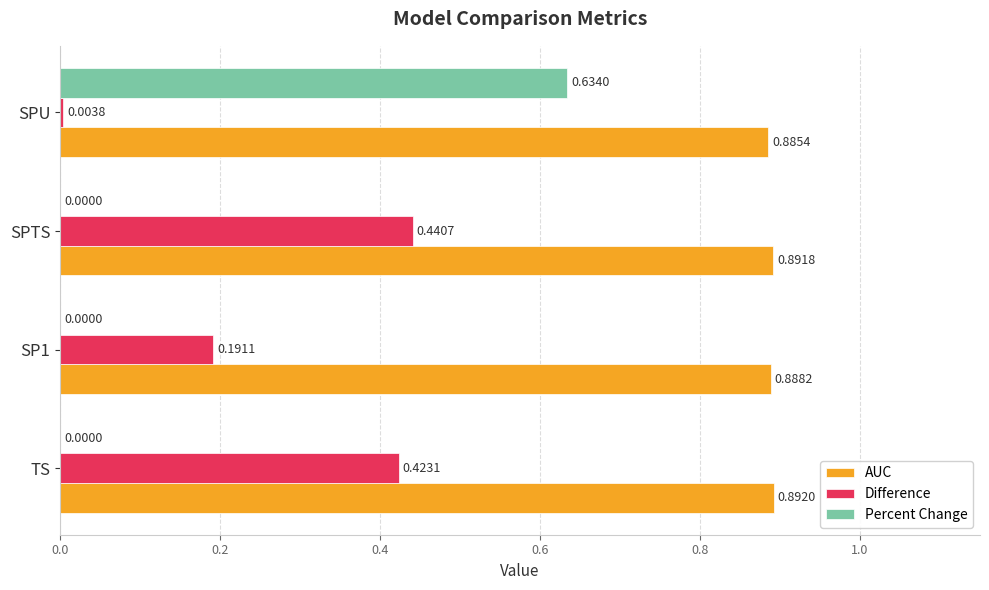

At which label is AUC closest to 0?

SPU